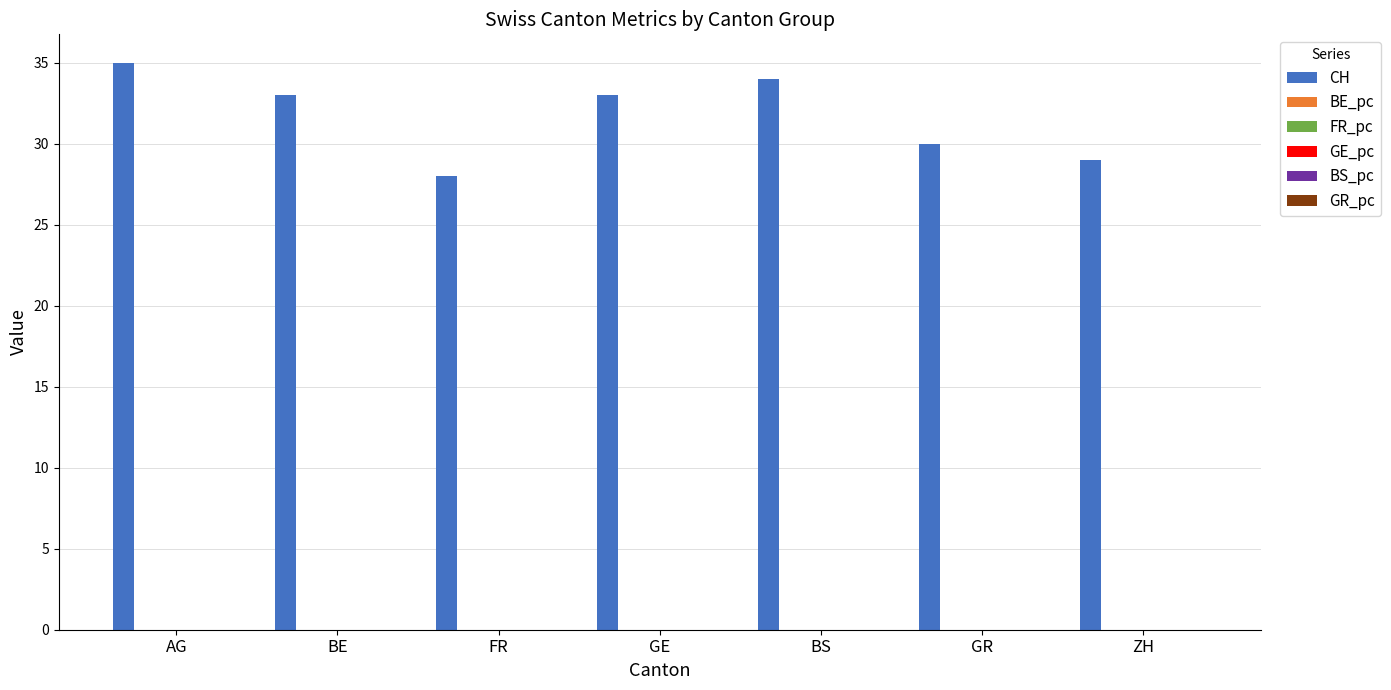

What is the spread (max minus min) of values at GE?

33.0